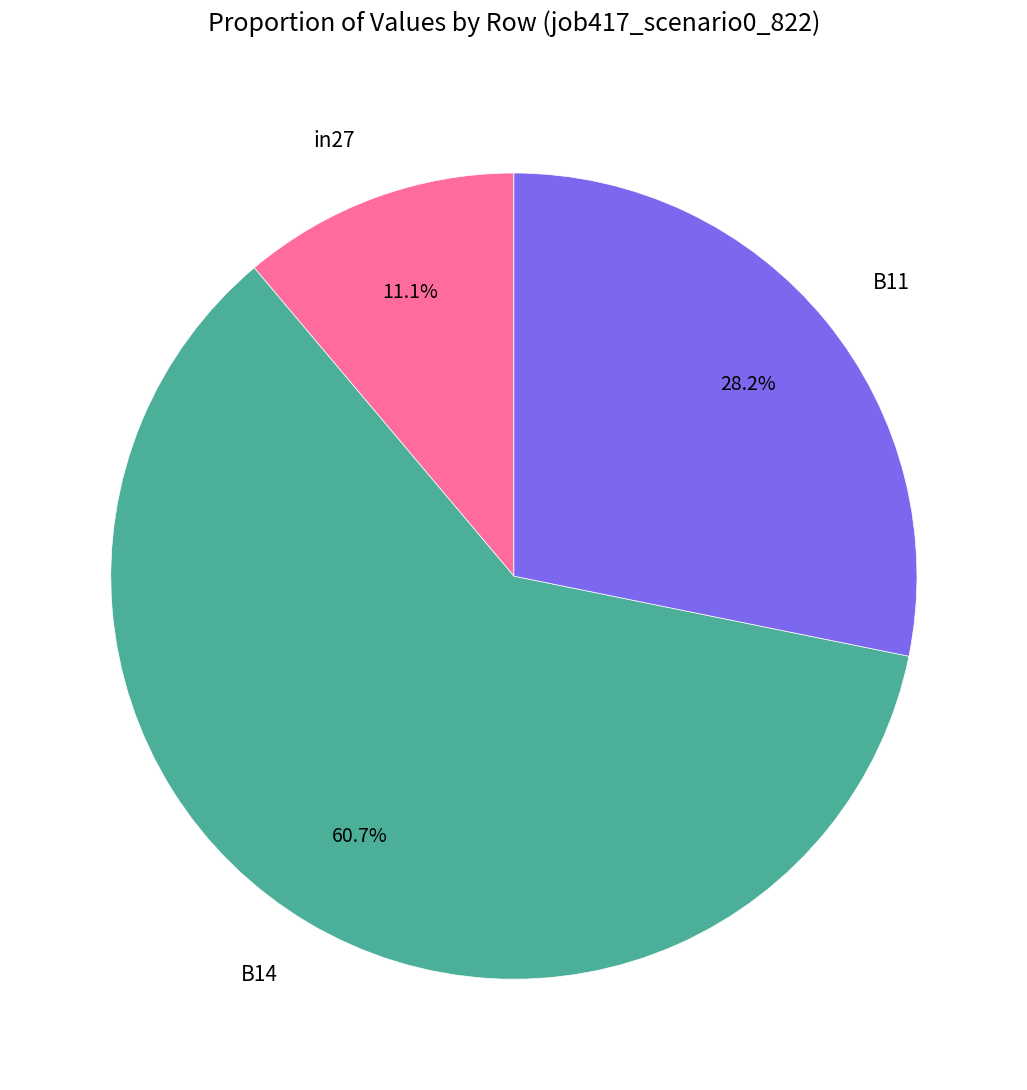

What is the smallest slice in the pie chart?

in27